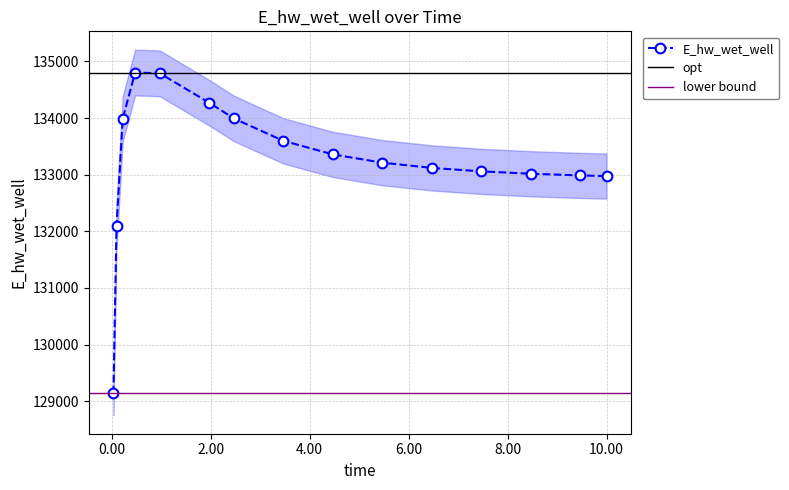

Reading right to left, what are all the values shown in this chart?

10.0=132975.1	9.46875=132986.7	8.46875=133016.0	7.46875=133057.9	6.46875=133119.1	5.46875=133211.6	4.46875=133357.3	3.46875=133596.5	2.46875=133991.7	1.96875=134269.8	0.96875=134788.8	0.46875=134803.5	0.21875=133985.7	0.09375=132093.2	0.03125=129135.6